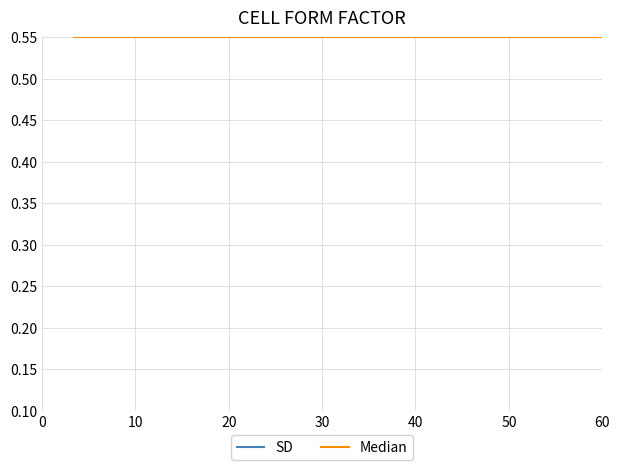

What is the total value across all series at 0?

0.6